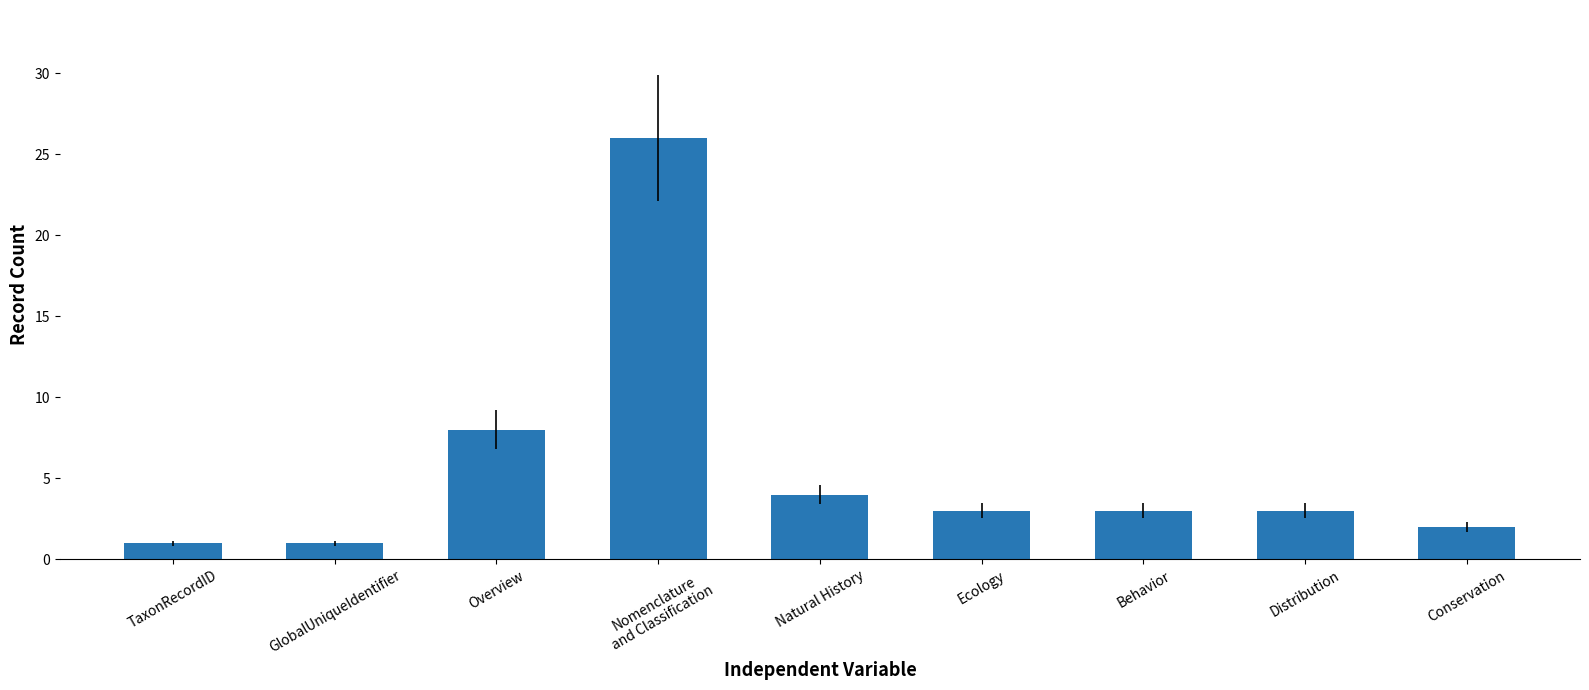

What is the label of the 6th bar from the left?

Ecology